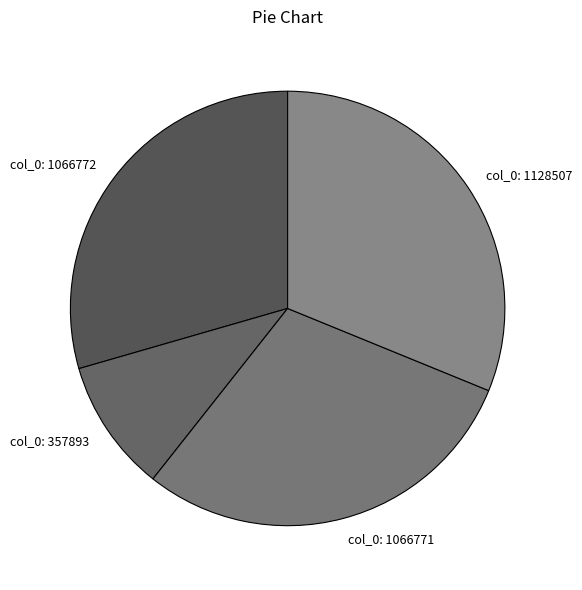

Combined, do col_0: 1066772 and col_0: 1066771 account for over 50%?

Yes